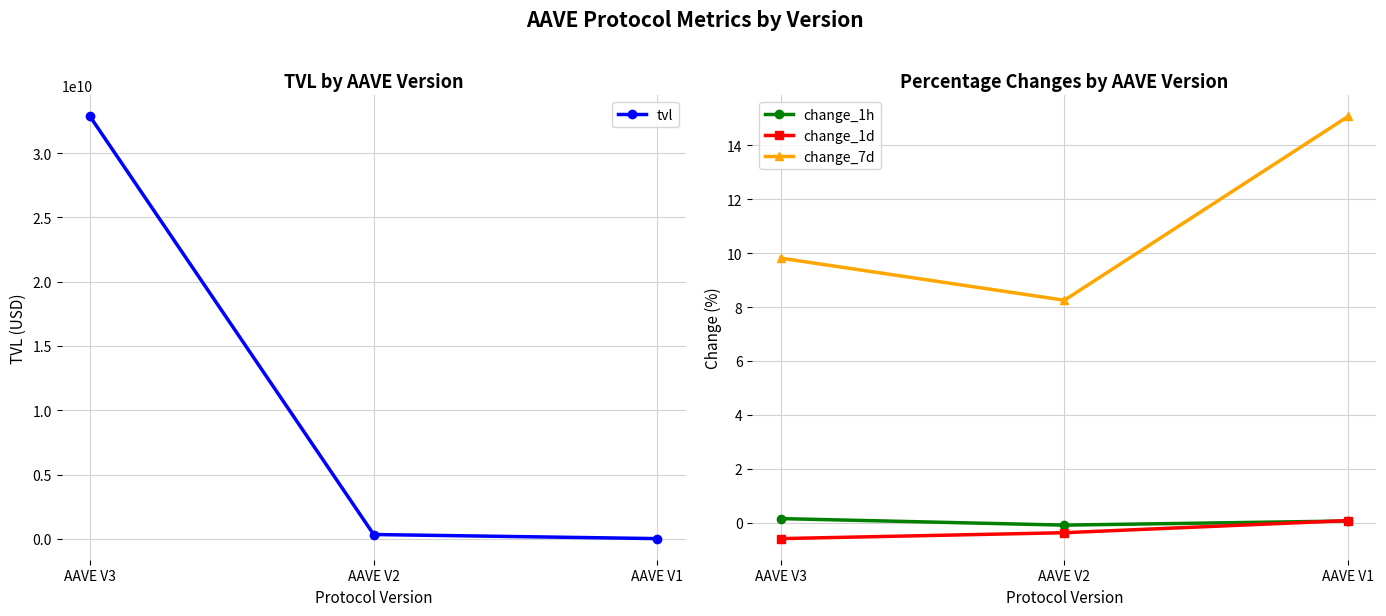

What is the sum of the change_7d values at AAVE V1 and AAVE V2?

23.3